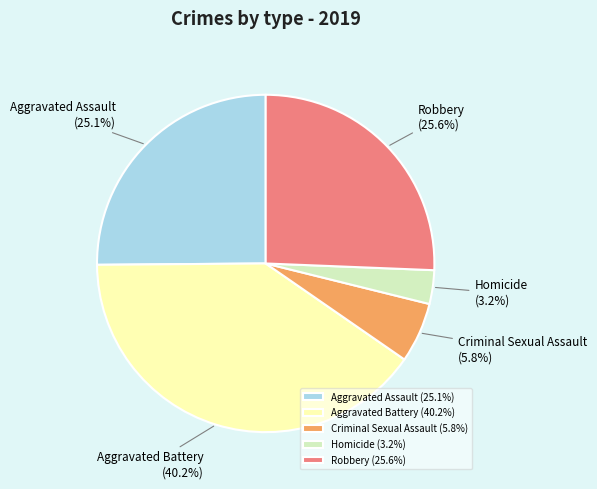

What is the ratio of the value at Aggravated Assault to the value at Robbery?

1.0